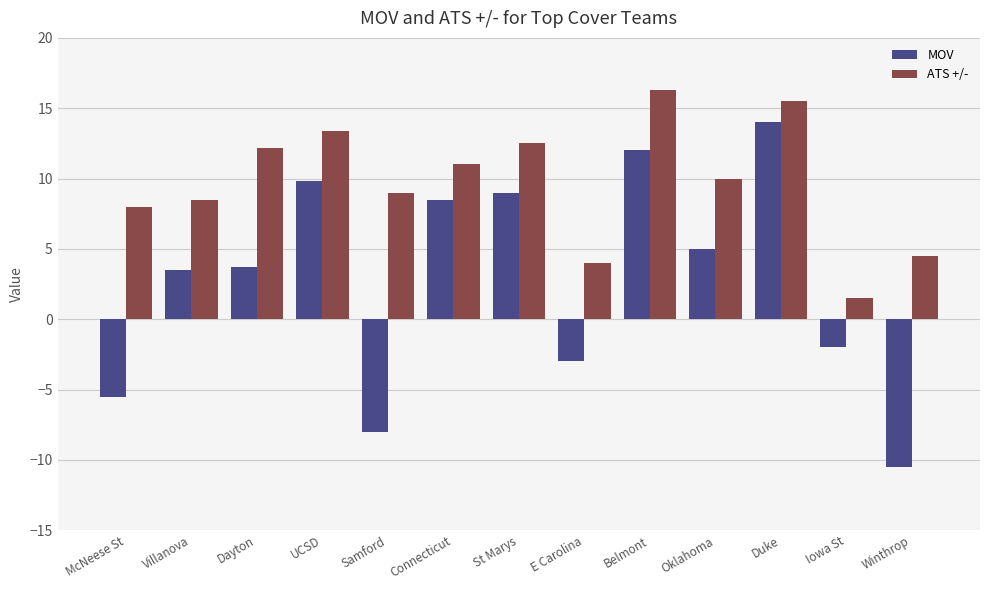

Which category has the lowest value across all series?

Winthrop